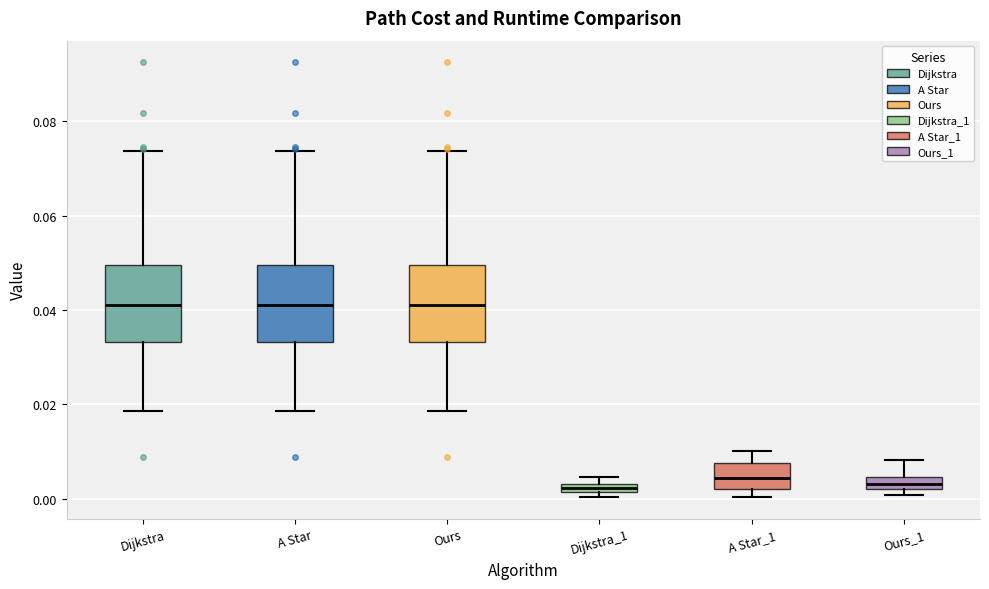

Where does the upper whisker of the box for Ours end on the y-axis? The values are not printed on the chart, so give them approximately, as read against the axis.

0.074